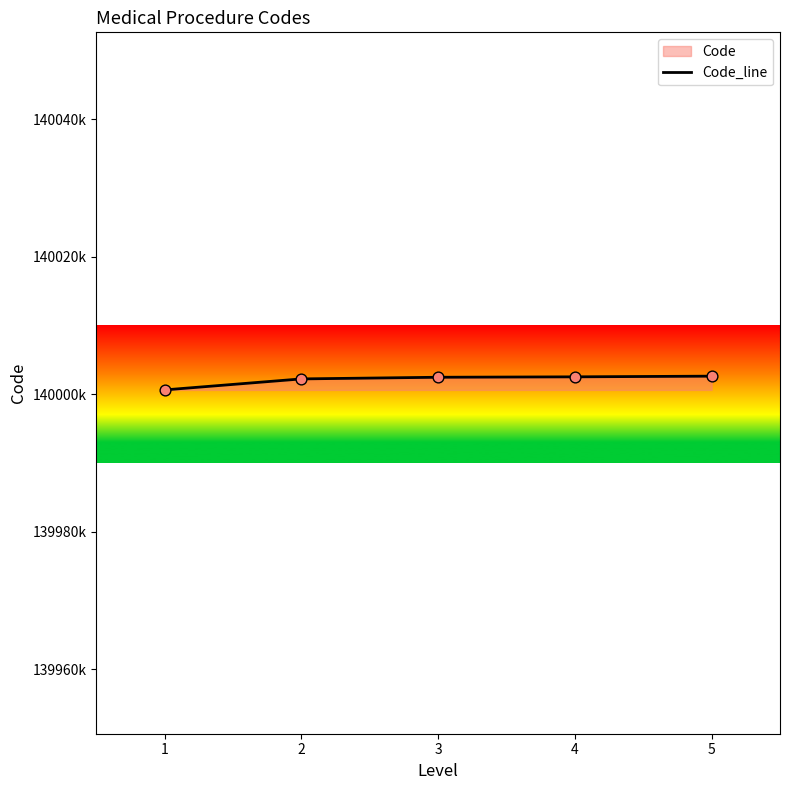

Which has a higher value, 4 or 3?

4